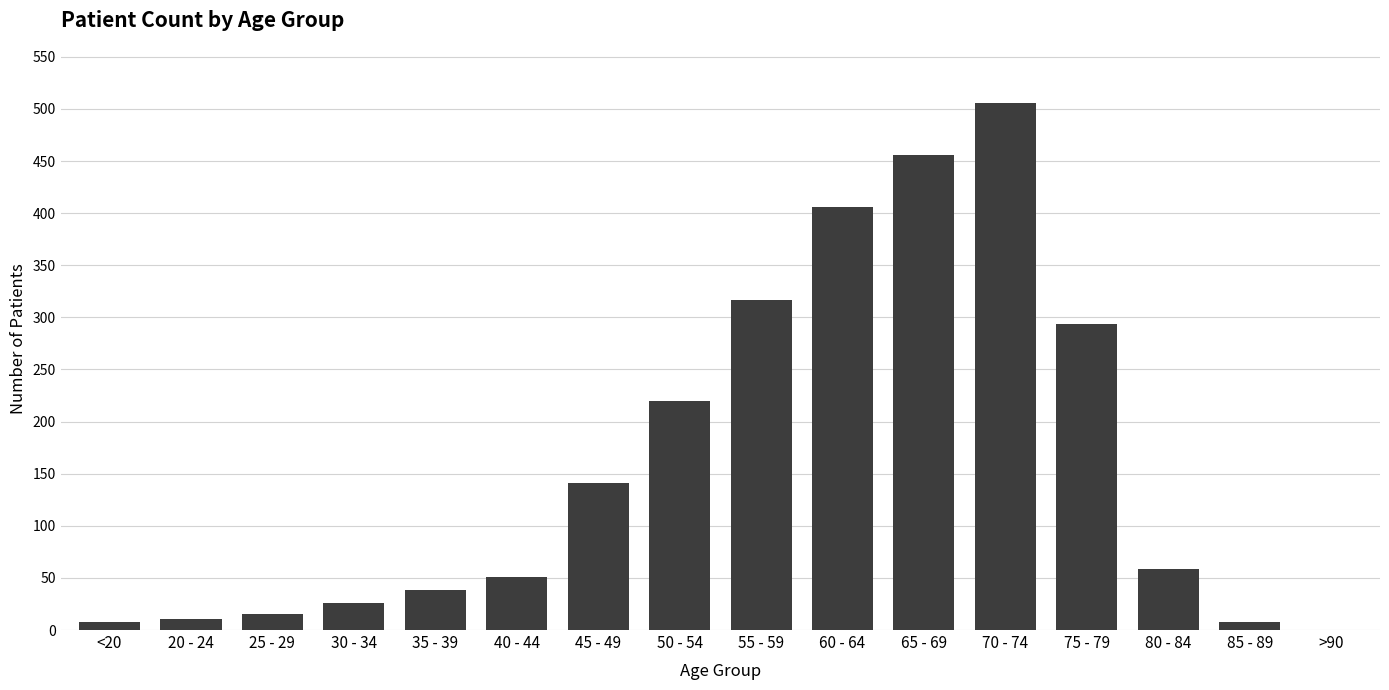

Reading left to right, extract all data points from this chart.

<20=8	20 - 24=11	25 - 29=15	30 - 34=26	35 - 39=38	40 - 44=51	45 - 49=141	50 - 54=220	55 - 59=317	60 - 64=406	65 - 69=456	70 - 74=506	75 - 79=294	80 - 84=59	85 - 89=8	>90=0